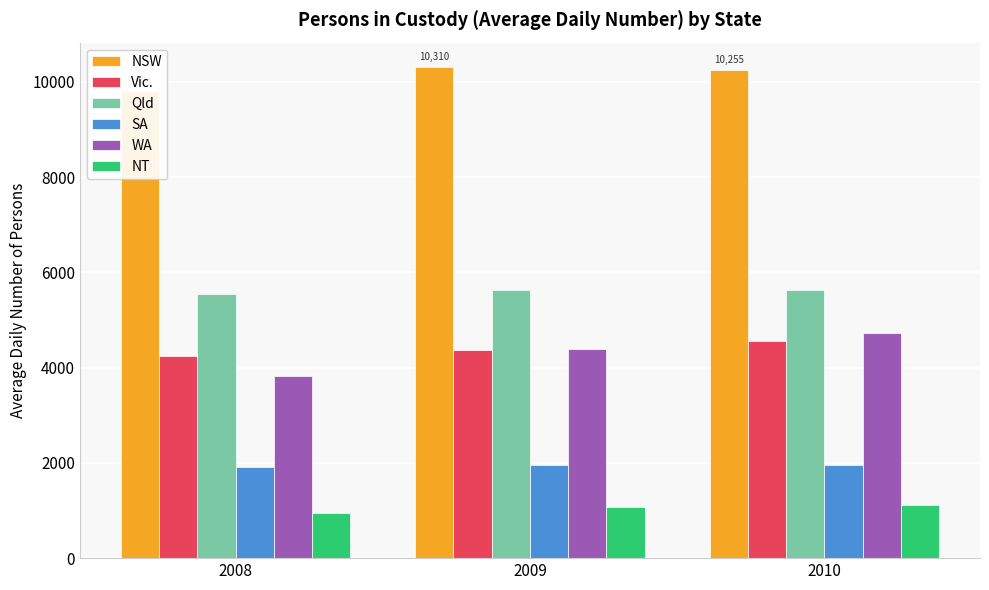

Is it true that NSW equals 4313 at 2008?

False